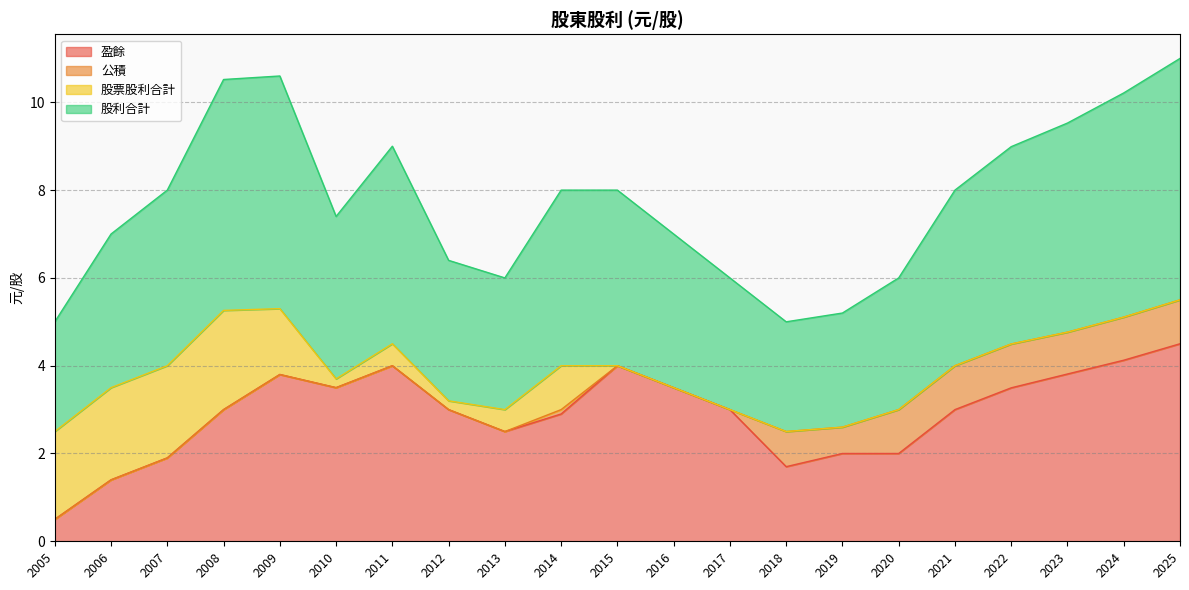

What is the total value across all series at 2021?

8.0